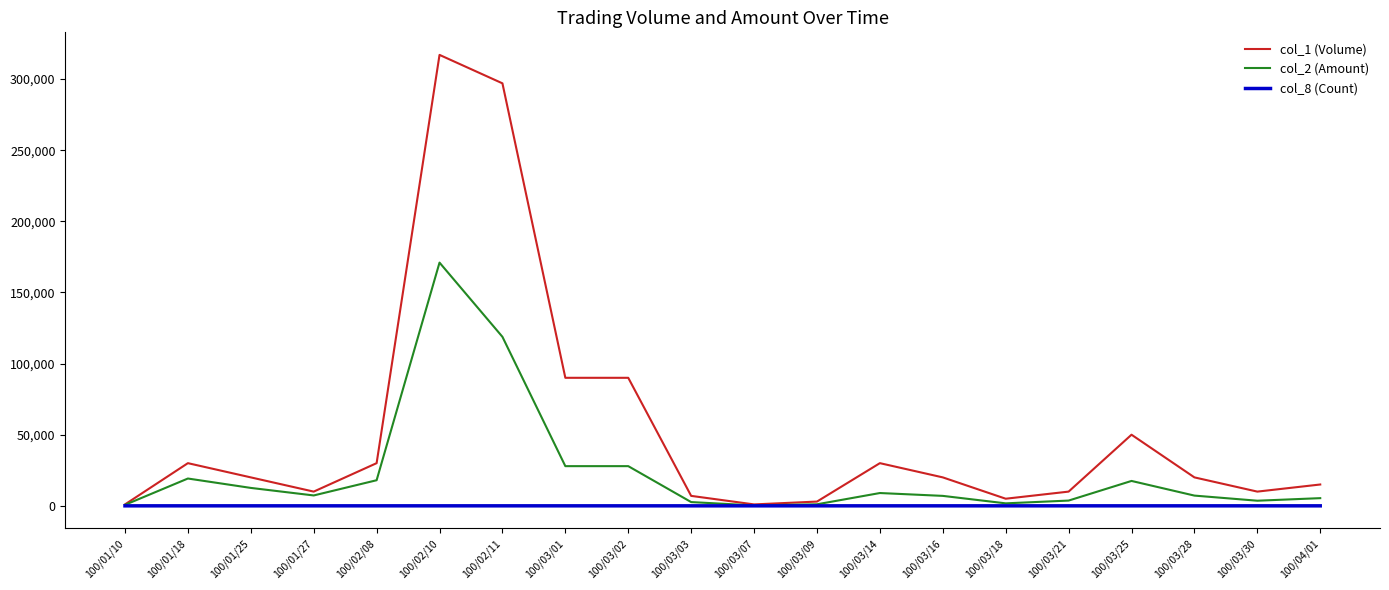

What is the difference between the highest and lowest values at 100/03/28?

19999